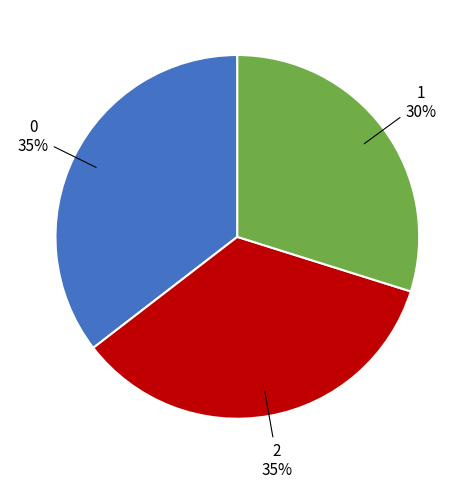

Is there a majority slice in this chart?

No